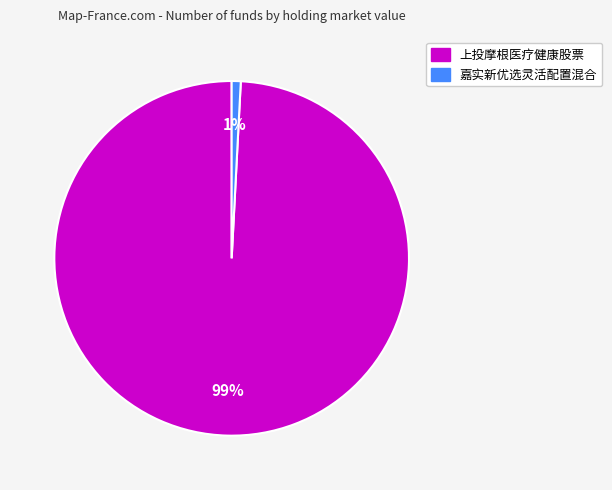

To the nearest percent, what percentage of the pie is 嘉实新优选灵活配置混合?

1%